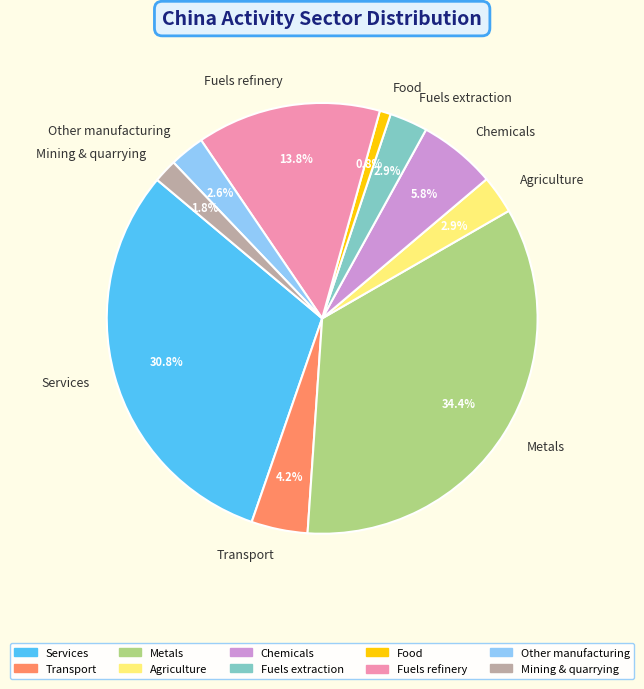

Count the number of slices in the pie.

10